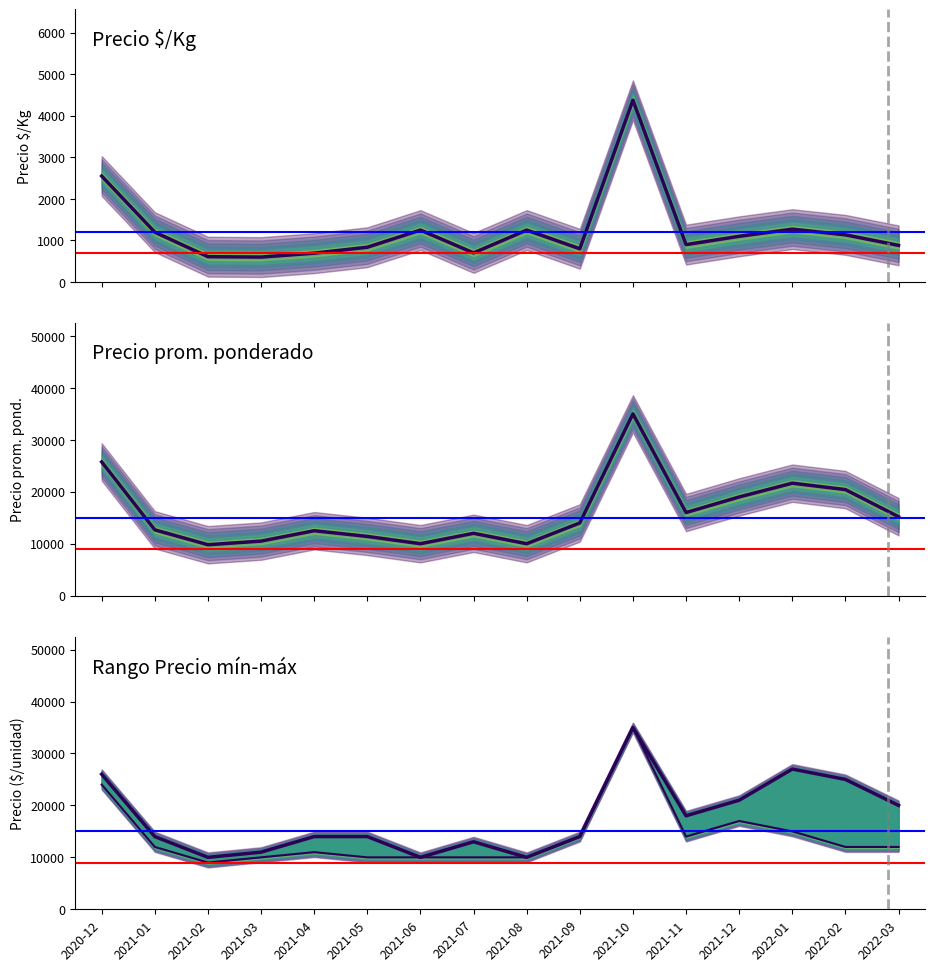

True or false: Precio promedio ponderado and Precio máximo cross at least once.

False